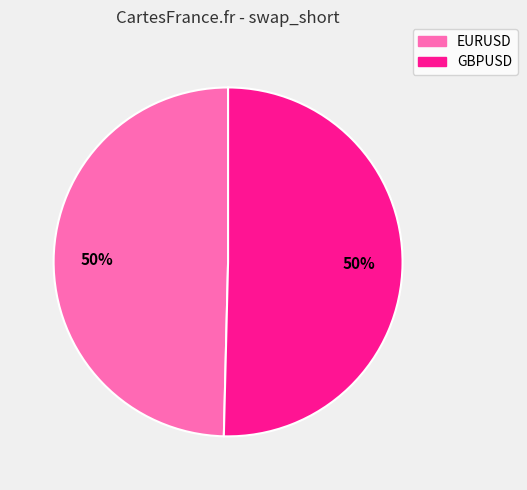

Count the number of slices in the pie.

2